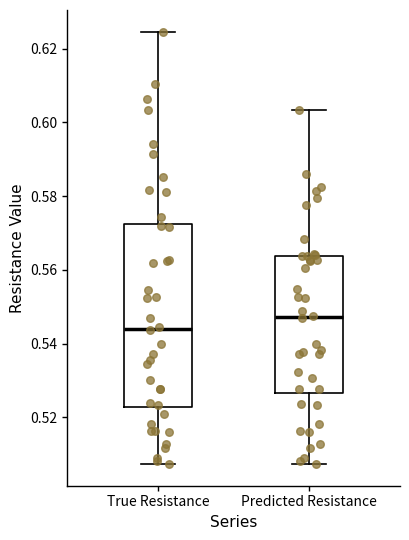

Reading left to right, transcribe this box plot: for each box, give where its median line is, the range the box spans, and where its two whiskers end, as read against the y-axis. The values are not printed on the chart, so give them approximately, as read against the axis.

True Resistance: median 0.544, box 0.522 to 0.572, whiskers 0.508 to 0.624
Predicted Resistance: median 0.548, box 0.526 to 0.564, whiskers 0.508 to 0.604